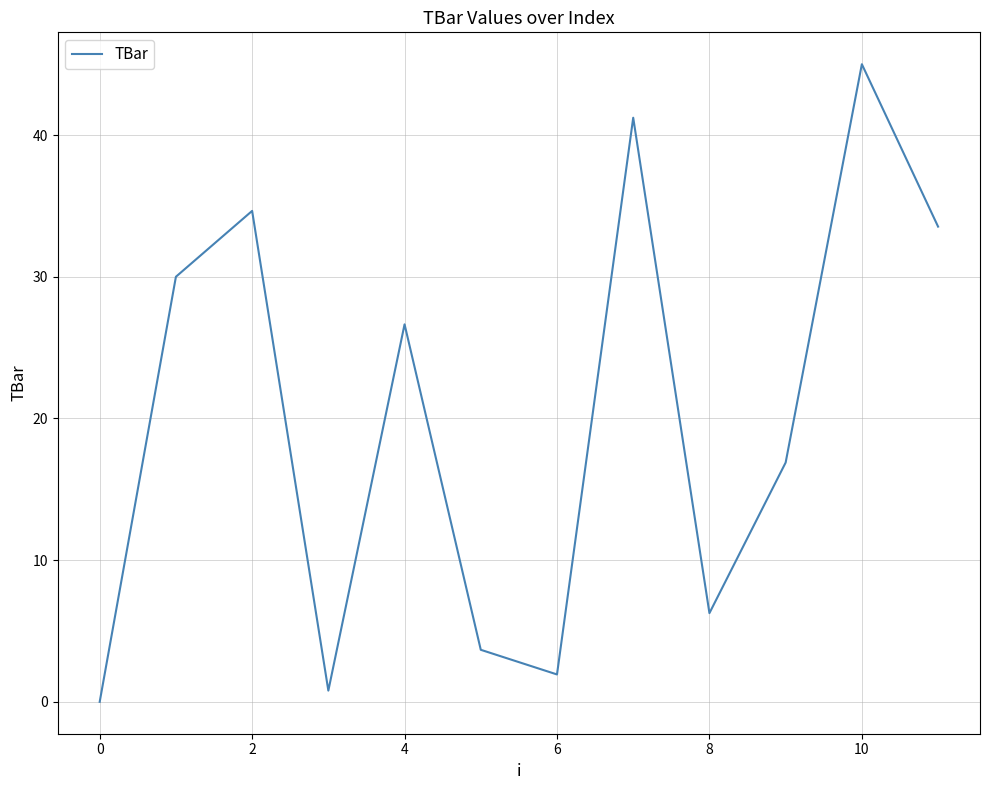

What is the difference between the maximum and minimum values?

45.0